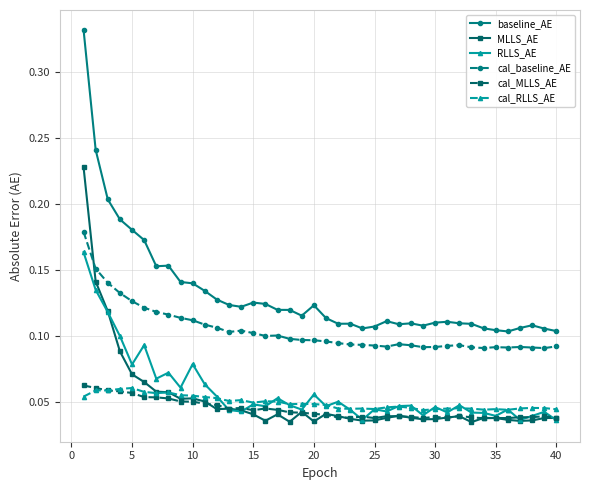

Which series has the largest range (max minus min)?

baseline_AE